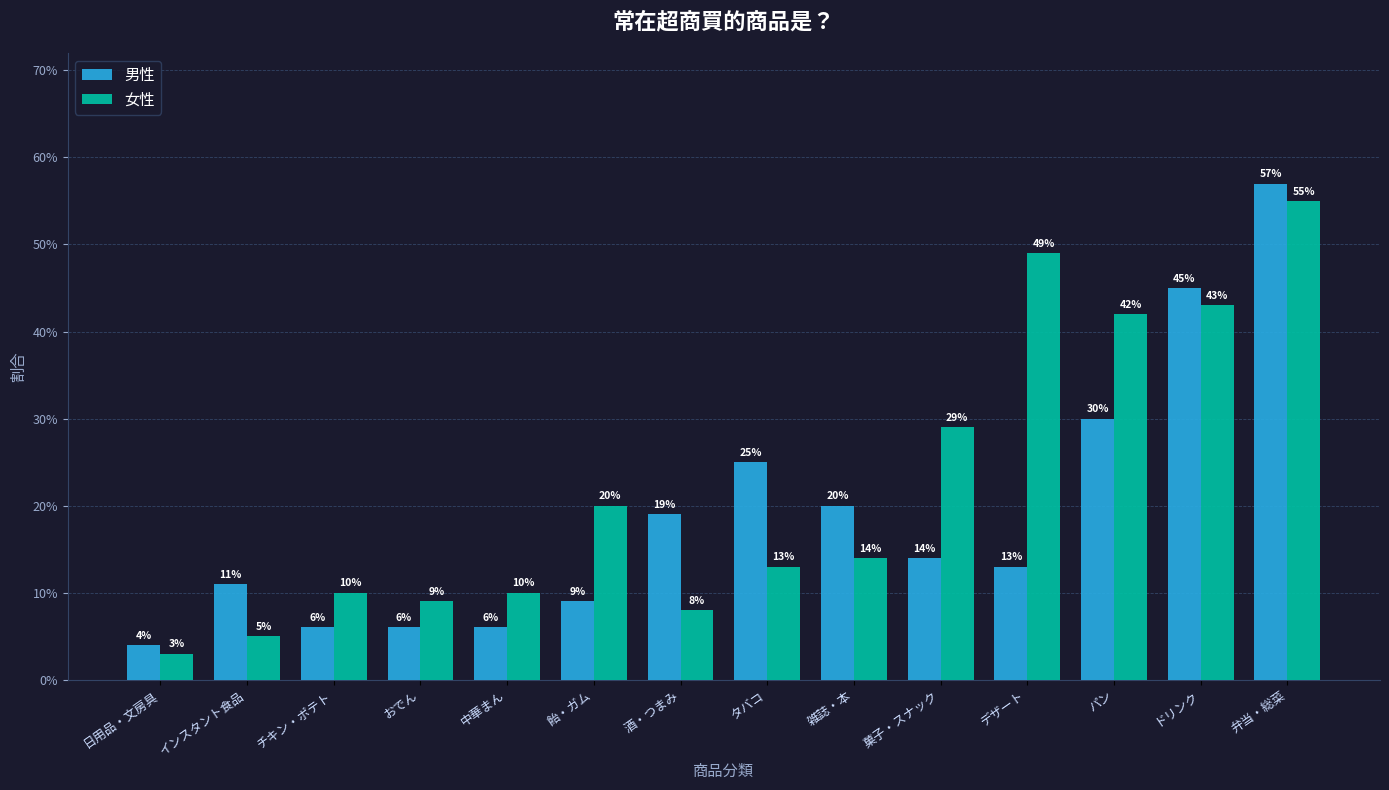

Which has a higher value, 弁当・総菜 or 雑誌・本?

弁当・総菜